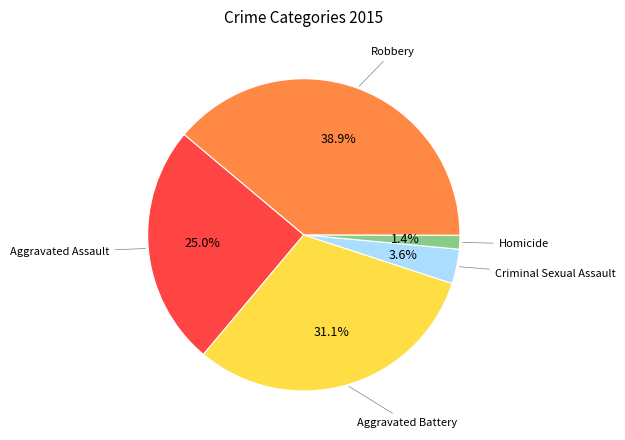

Is there any slice that represents more than half of the pie?

No